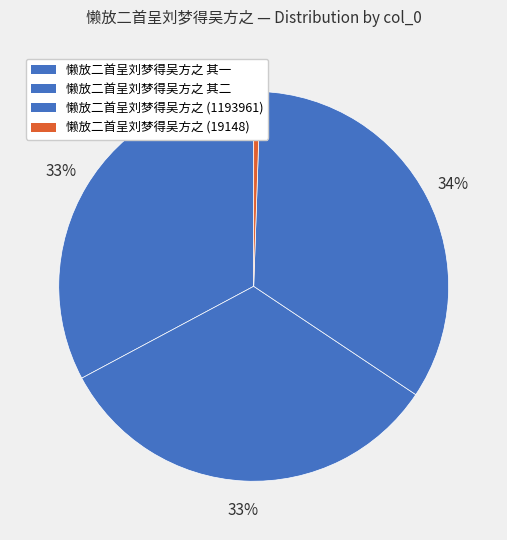

How many slices are in this pie chart?

4